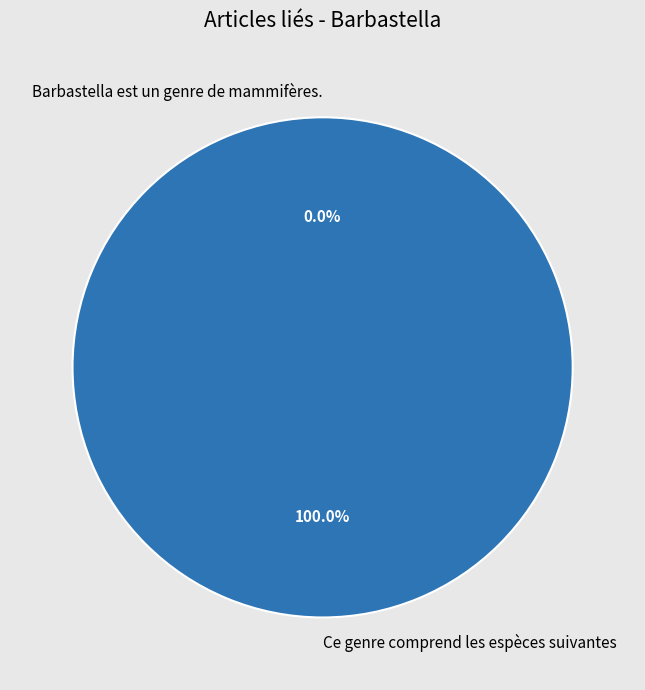

To the nearest percent, what percentage of the pie is Ce genre comprend les espèces suivantes?

100%